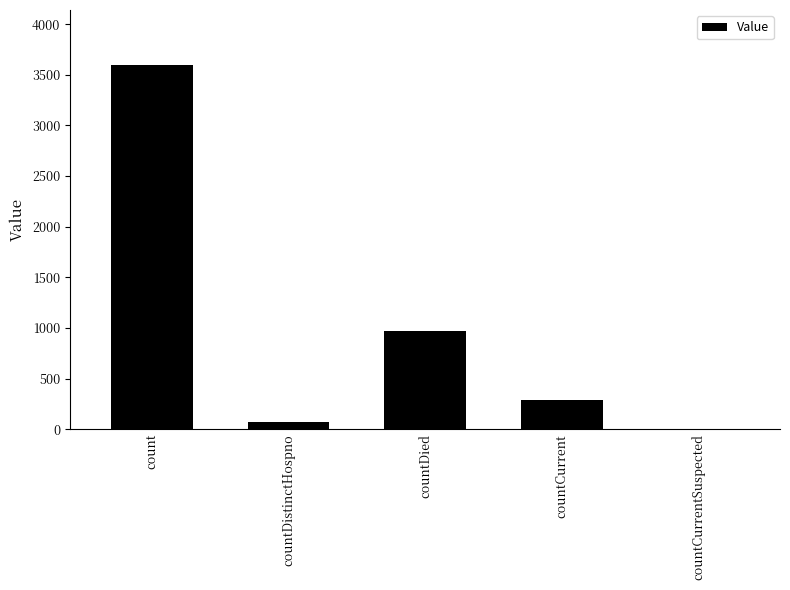

Which category has the highest value across all series?

count